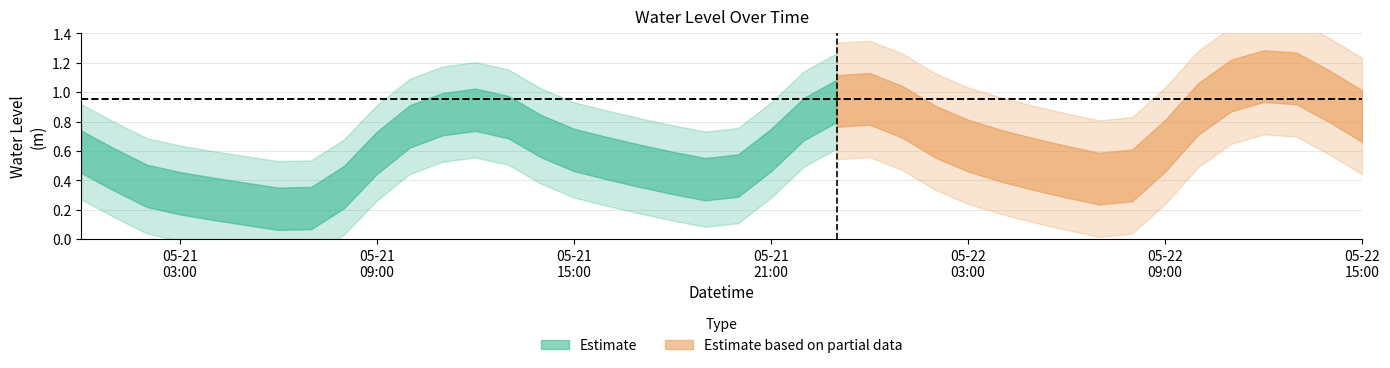

Does the chart have visible grid lines?

Yes